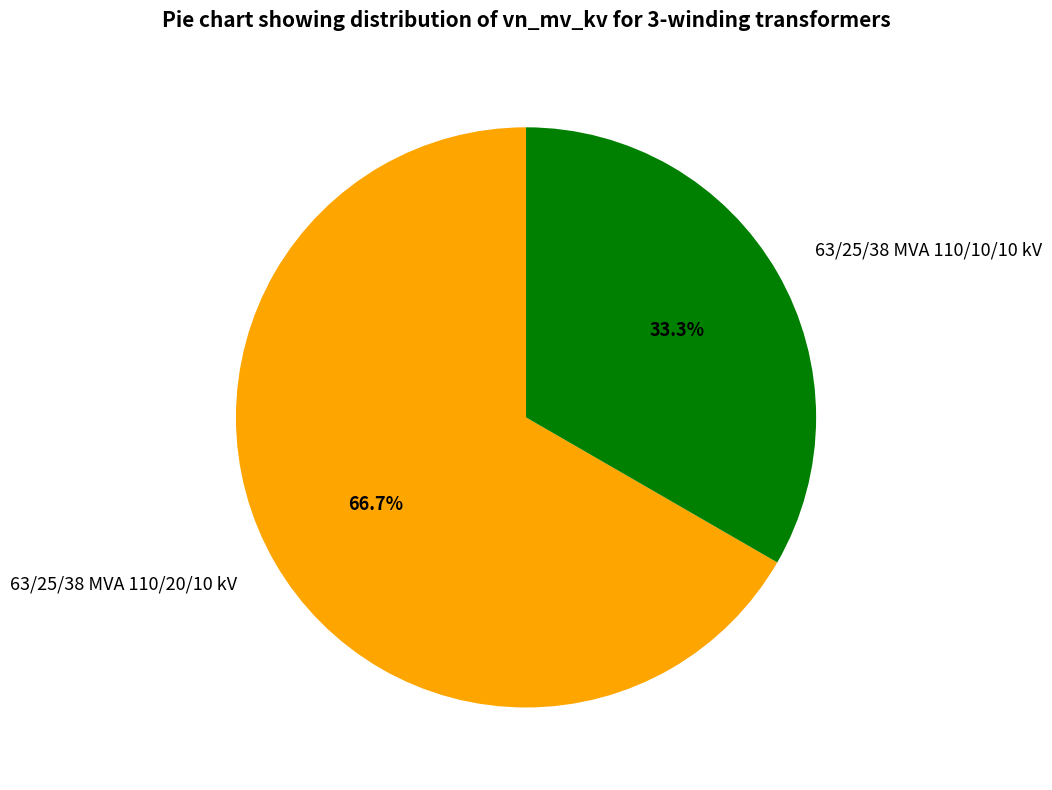

To the nearest percent, what is the difference between the largest and smallest slice percentages?

33%